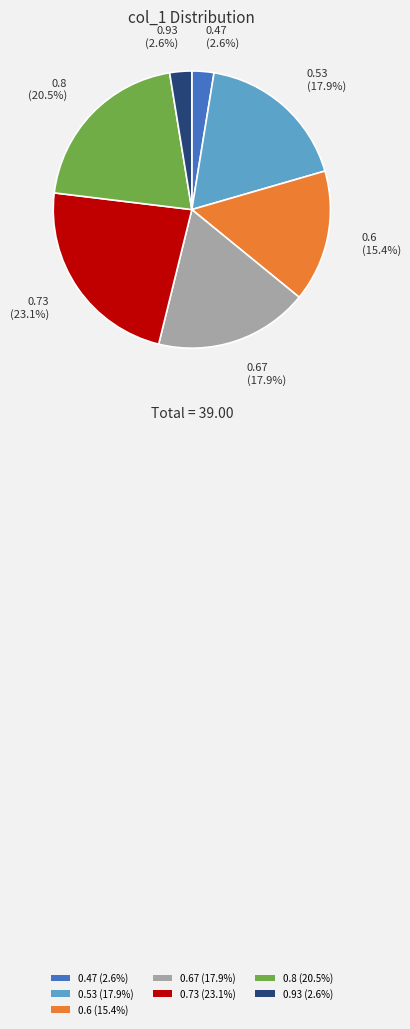

What is the largest slice in the pie chart?

0.73 (23.1%)